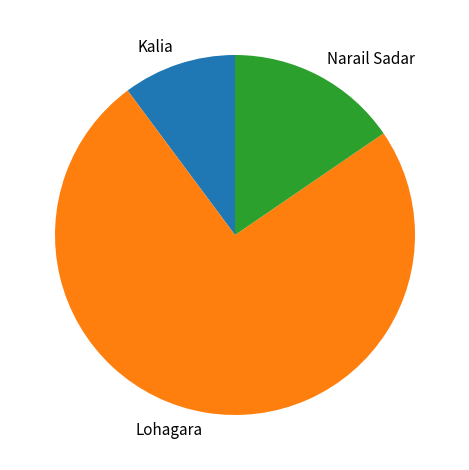

Between Lohagara and Kalia, which is larger?

Lohagara